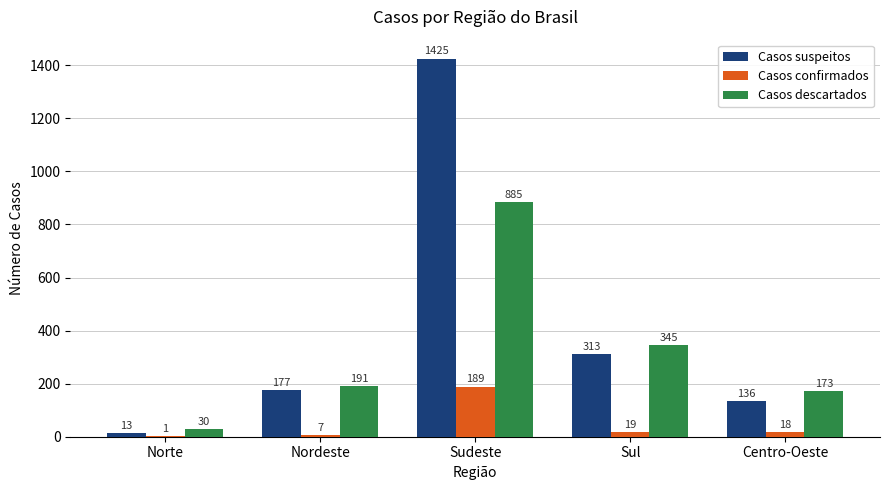

At which label is Casos suspeitos closest to 719?

Sul